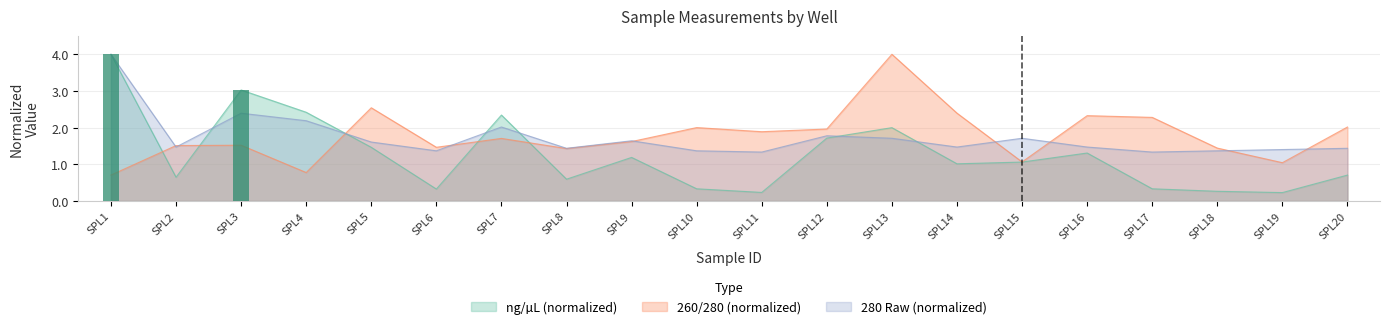

The value of 260/280 at SPL1 is 0.9. True or false?

False